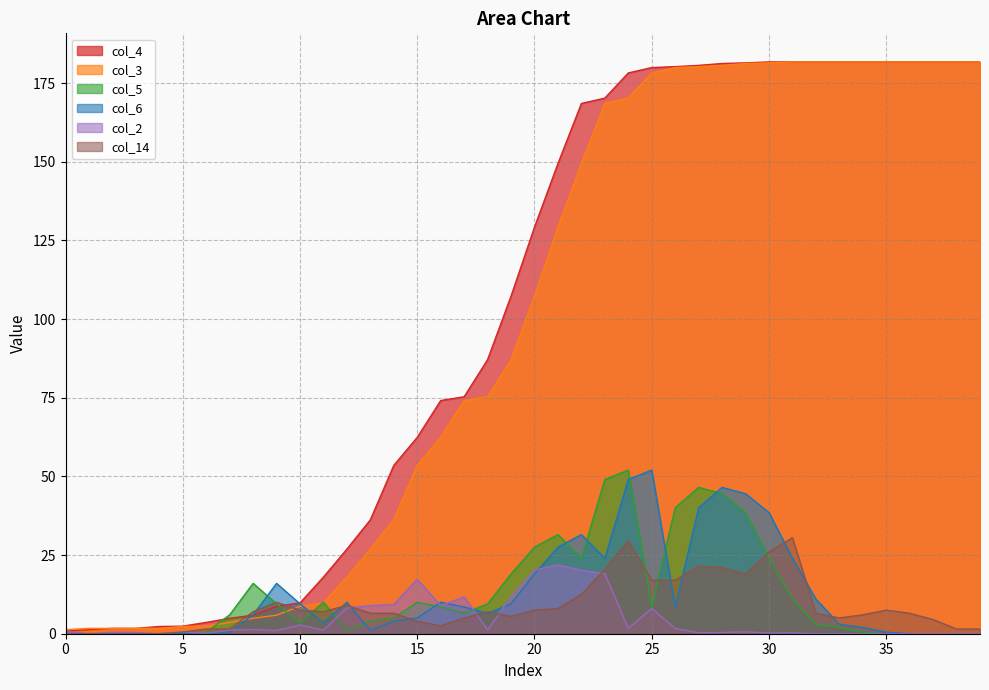

Does the chart display data point markers on the line(s)?

No